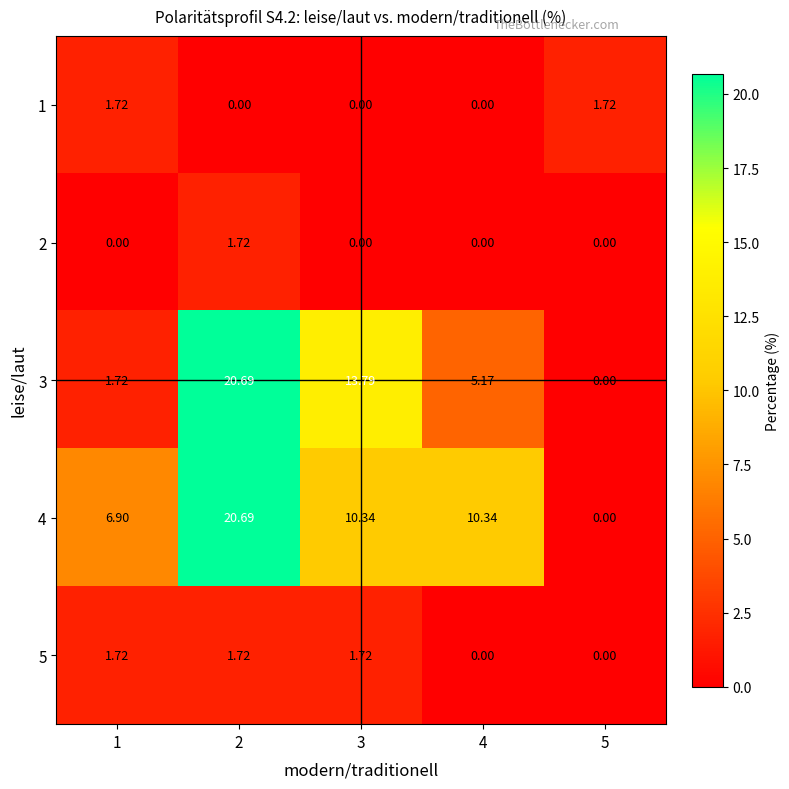

At how many categories does at least one series exceed 8?

3